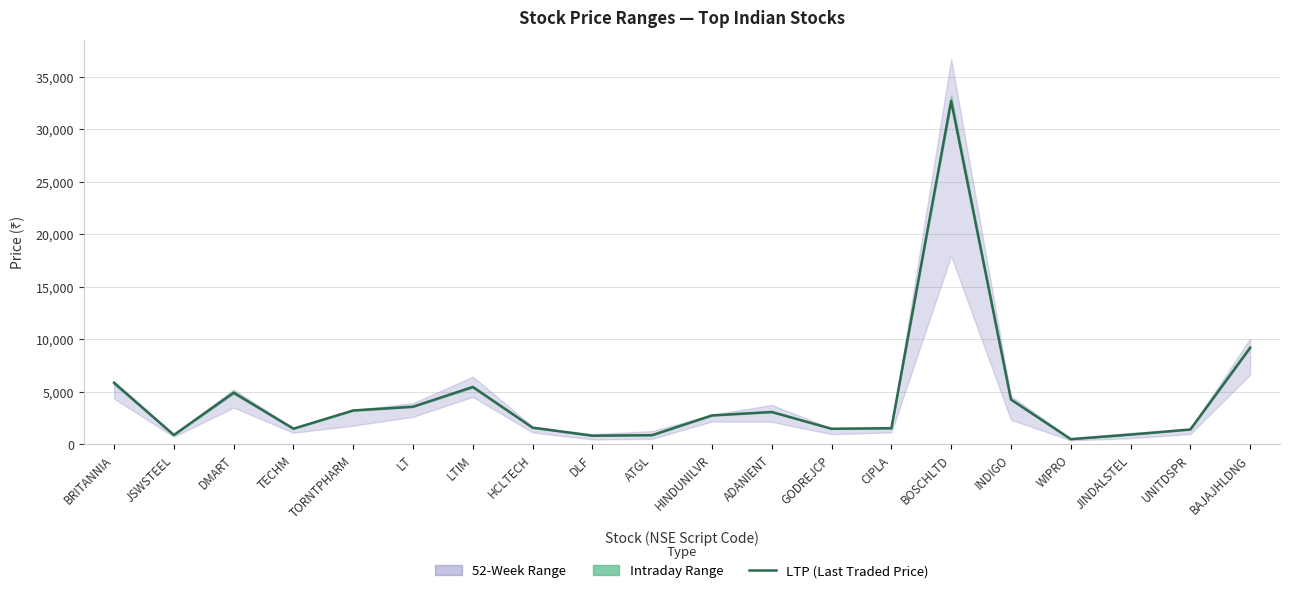

What is the label of the 19th point from the left?

UNITDSPR